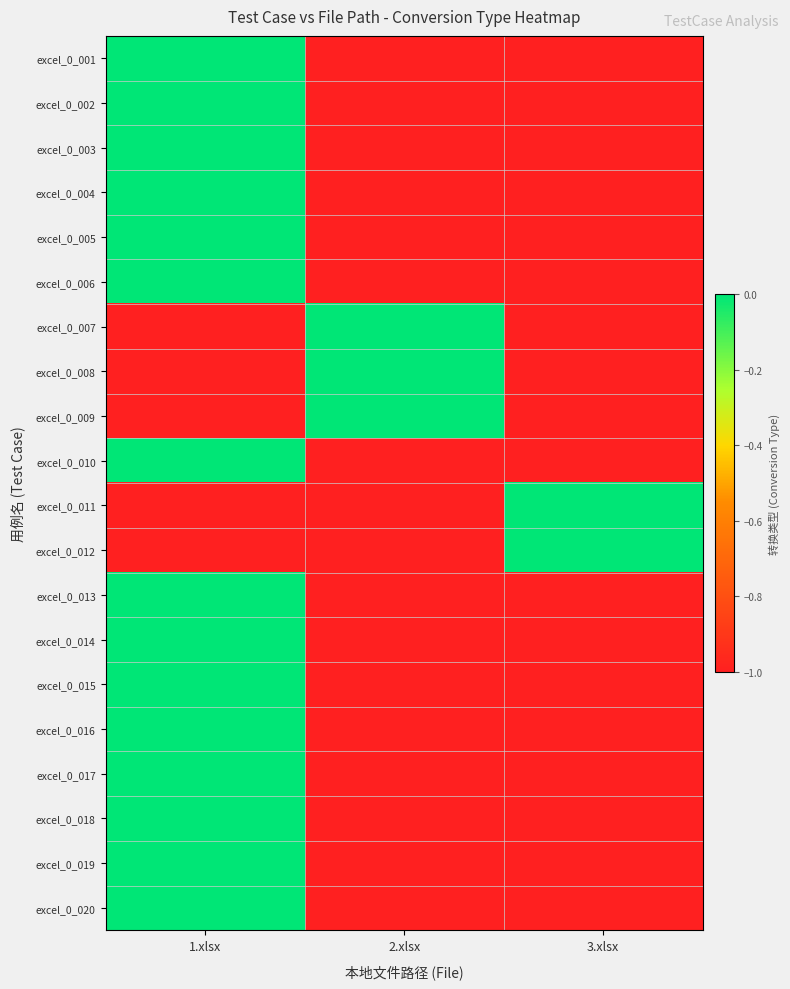

List the series in order of their peak value, lowest first.

excel_0_001, excel_0_002, excel_0_003, excel_0_004, excel_0_005, excel_0_006, excel_0_007, excel_0_008, excel_0_009, excel_0_010, excel_0_011, excel_0_012, excel_0_013, excel_0_014, excel_0_015, excel_0_016, excel_0_017, excel_0_018, excel_0_019, excel_0_020